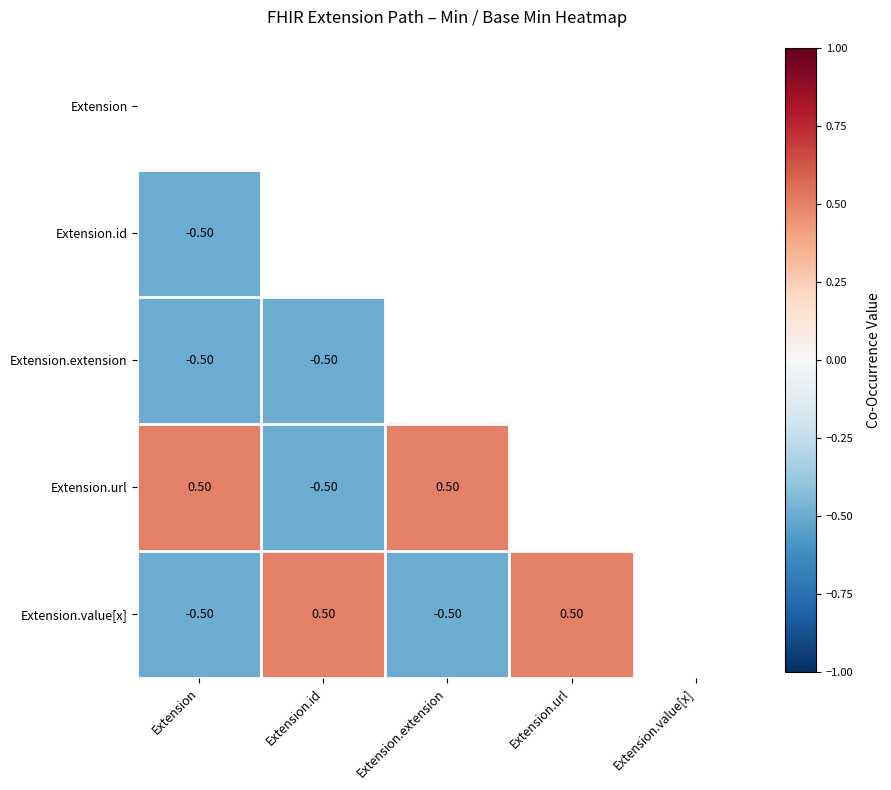

What is the sum of the Extension.url values at Extension.extension and Extension?

1.0